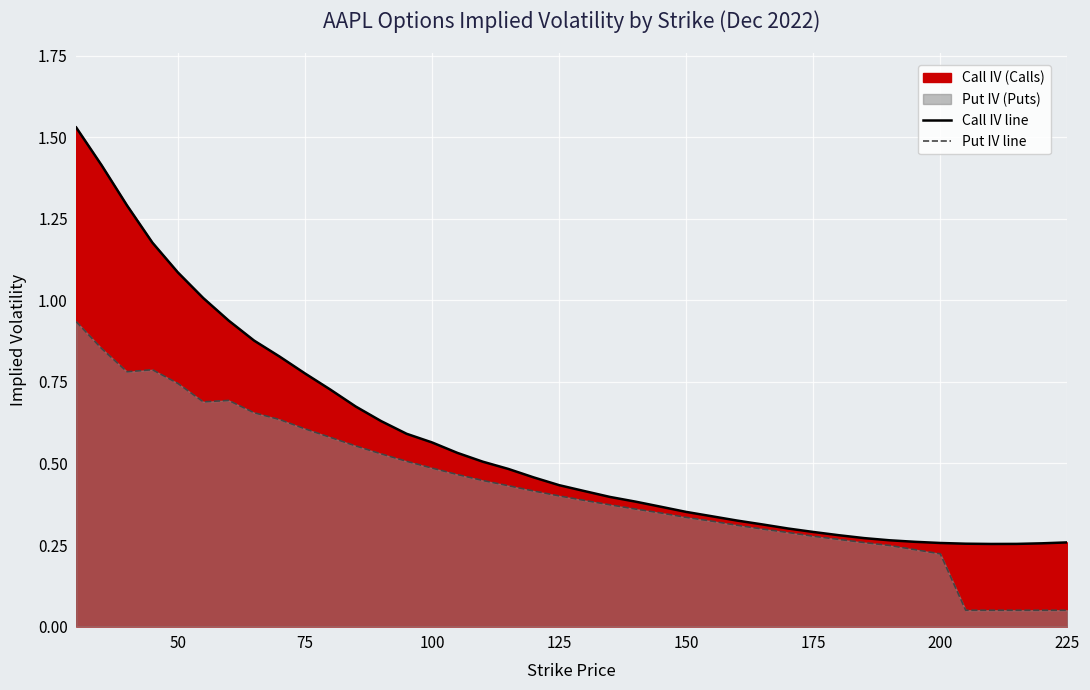

What is the difference between the maximum and minimum values in the Put IV line series?

0.9